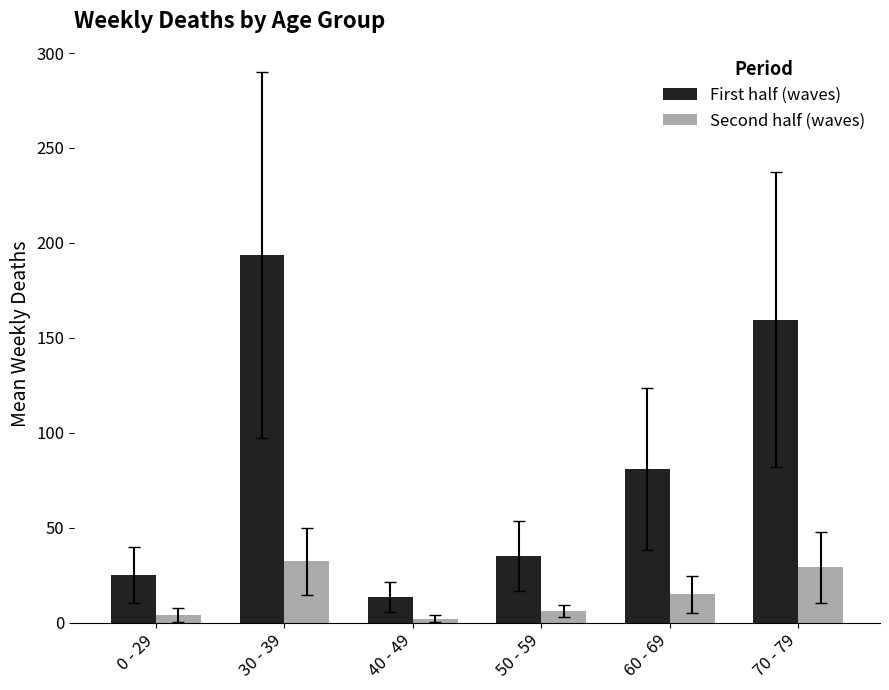

What are all the series names shown in the legend?

First half (waves), Second half (waves)